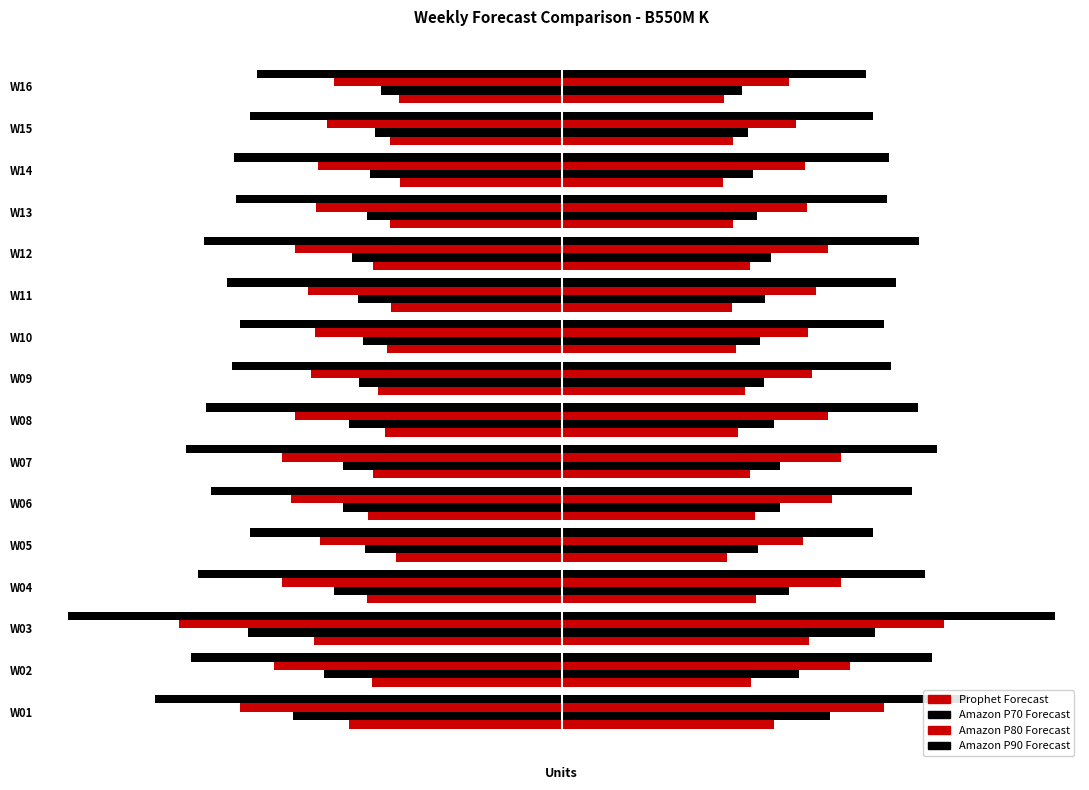

Reading left to right, list all the values displayed in this chart.

Prophet Forecast: -118.5	-106.0	-138.6	-108.5	-92.5	-108.3	-105.2	-98.6	-102.3	-97.3	-95.2	-105.2	-95.8	-90.2	-95.8	-90.6
Amazon P70 Forecast: -150.0	-133.0	-175.0	-127.0	-110.0	-122.0	-122.0	-119.0	-113.0	-111.0	-114.0	-117.0	-109.0	-107.0	-104.0	-101.0
Amazon P80 Forecast: -180.0	-161.0	-214.0	-156.0	-135.0	-151.0	-156.0	-149.0	-140.0	-138.0	-142.0	-149.0	-137.0	-136.0	-131.0	-127.0
Amazon P90 Forecast: -227.0	-207.0	-276.0	-203.0	-174.0	-196.0	-210.0	-199.0	-184.0	-180.0	-187.0	-200.0	-182.0	-183.0	-174.0	-170.0